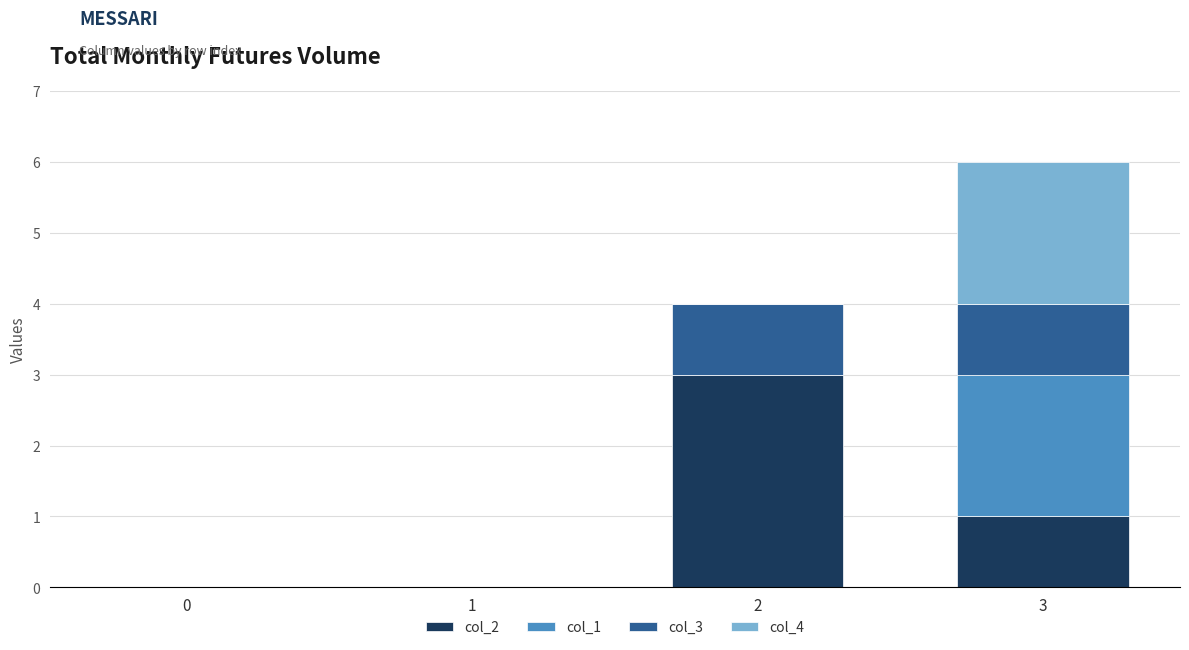

Are the bars grouped side by side (vs. stacked)?

No